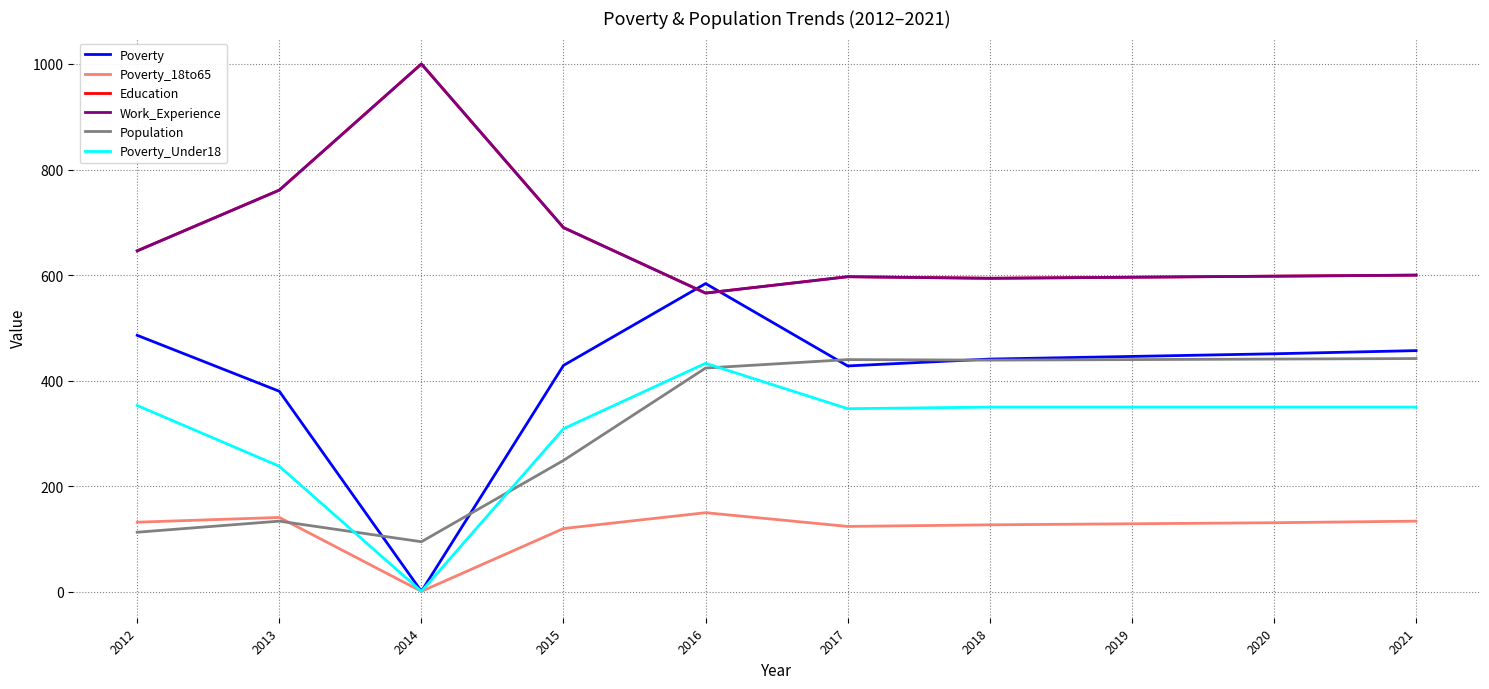

Is this an area chart (filled region under the line)?

No